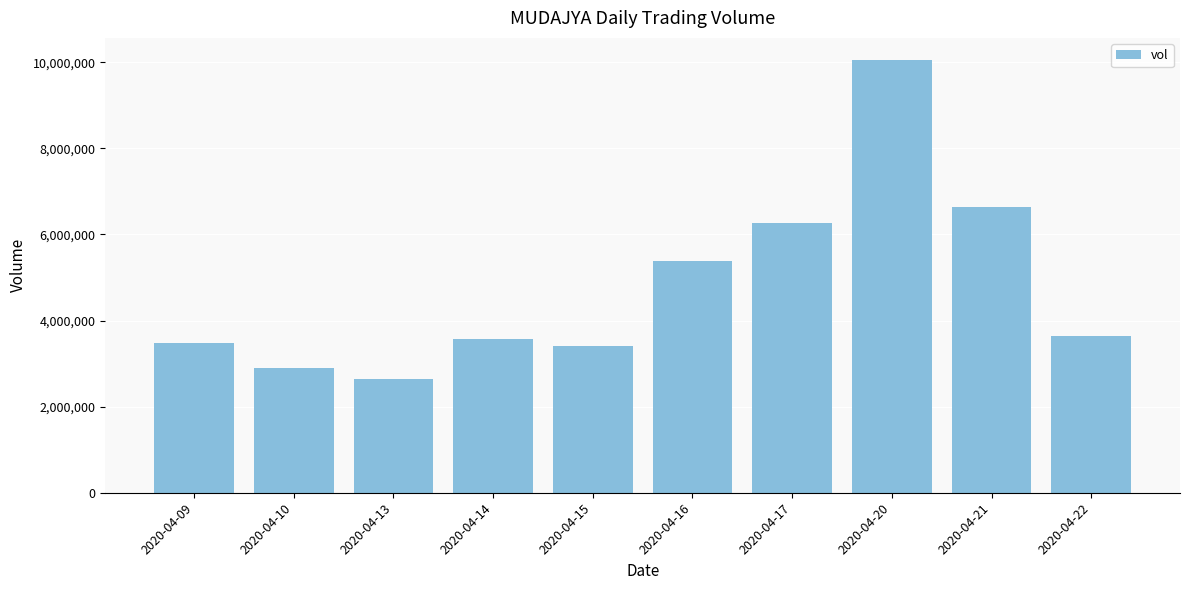

True or false: the data shows 3416300 at 2020-04-15.

True